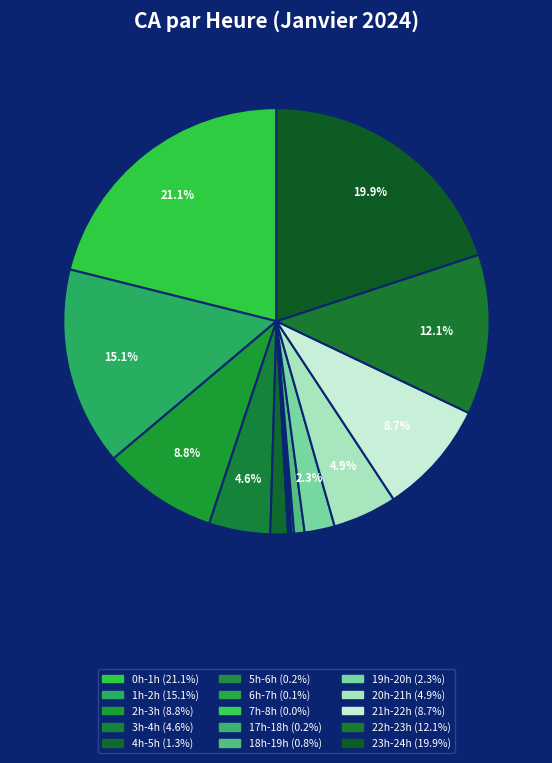

Which slice is the smallest?

7h-8h